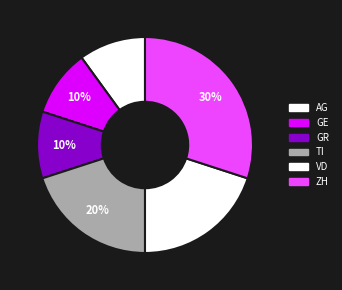

How many segments does this pie chart have?

6